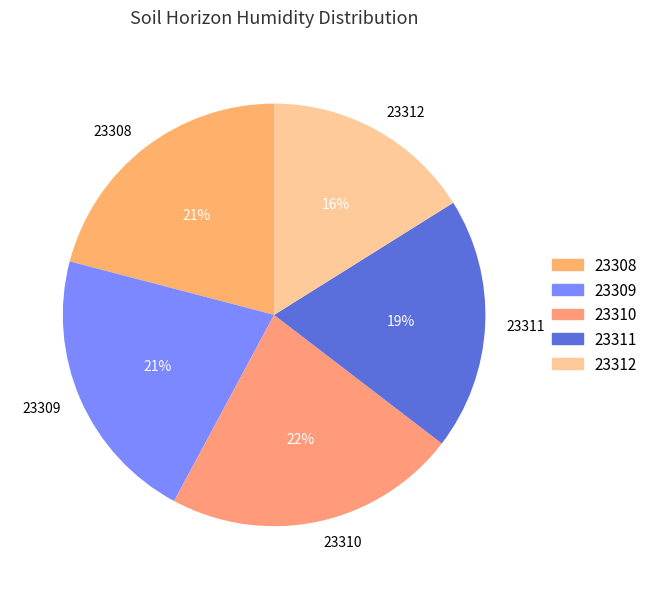

Which has a higher value, 23311 or 23310?

23310